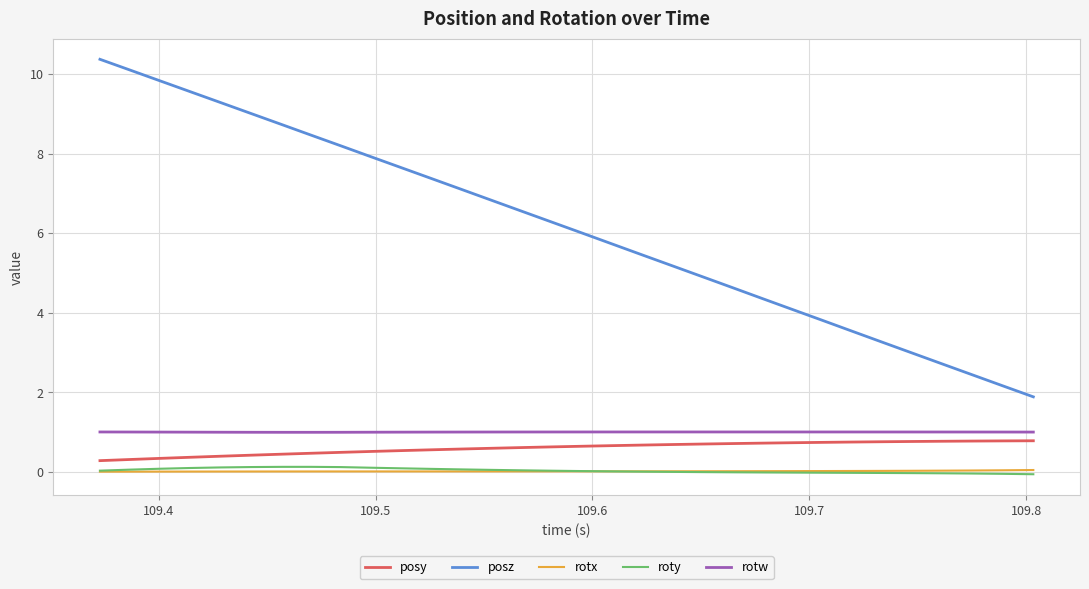

True or false: rotw and roty intersect in this chart.

False